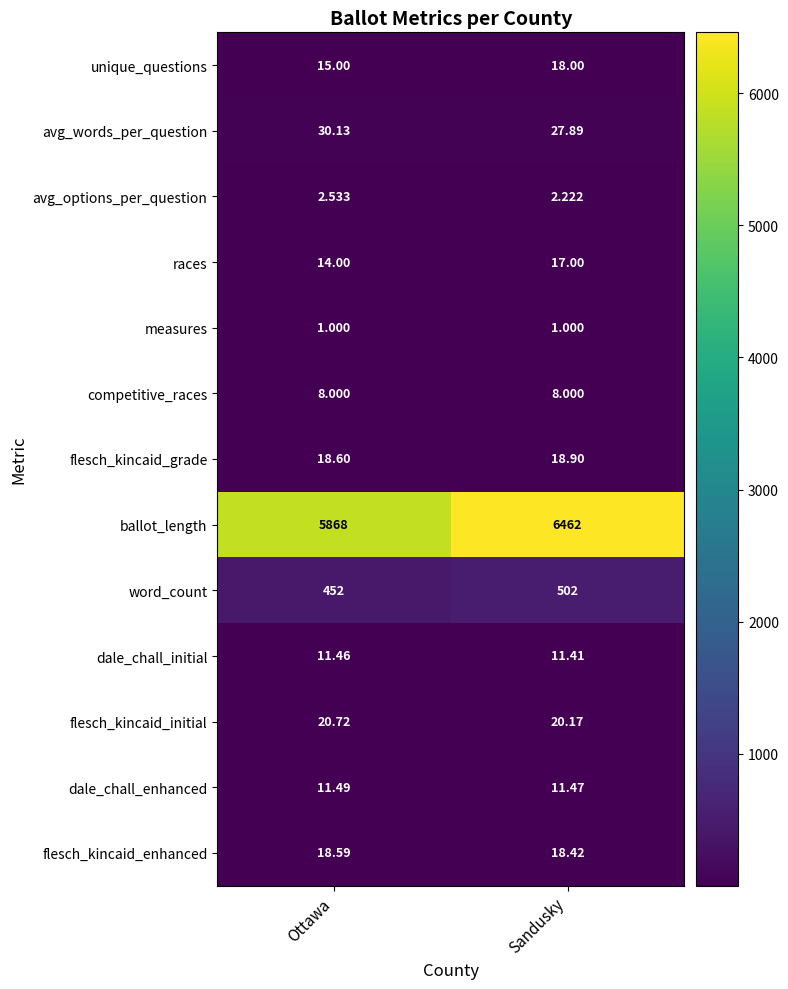

List the series in order of their peak value, highest first.

ballot_length, word_count, avg_words_per_question, flesch_kincaid_initial, flesch_kincaid_grade, flesch_kincaid_enhanced, unique_questions, races, dale_chall_enhanced, dale_chall_initial, competitive_races, avg_options_per_question, measures